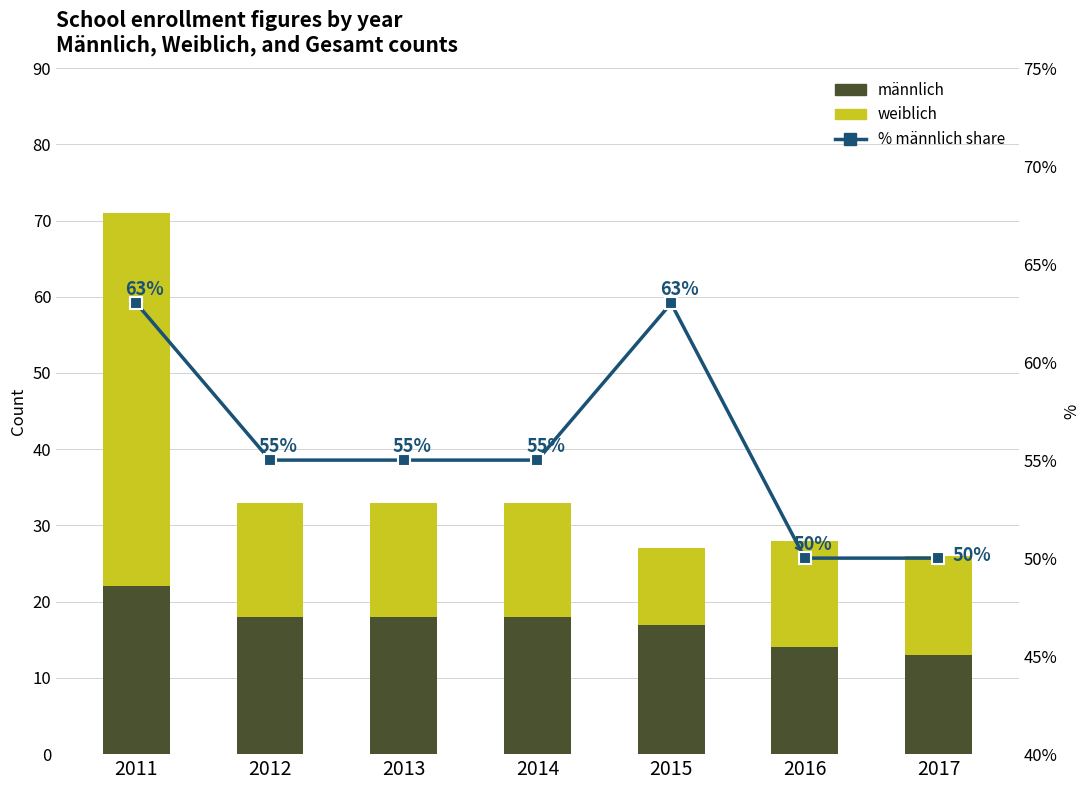

What is the difference between the maximum and second lowest values in the männlich series?

8